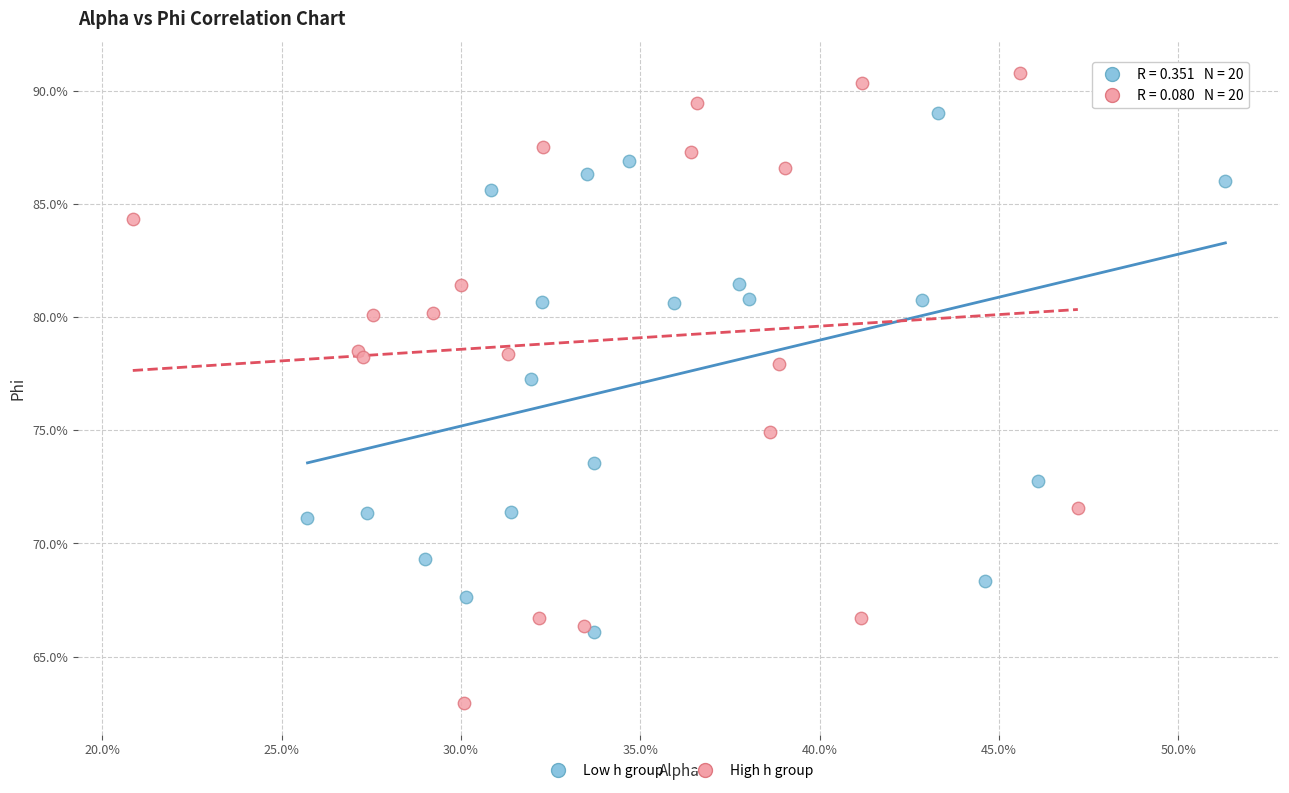

Which series reaches the minimum Y coordinate?

High h group